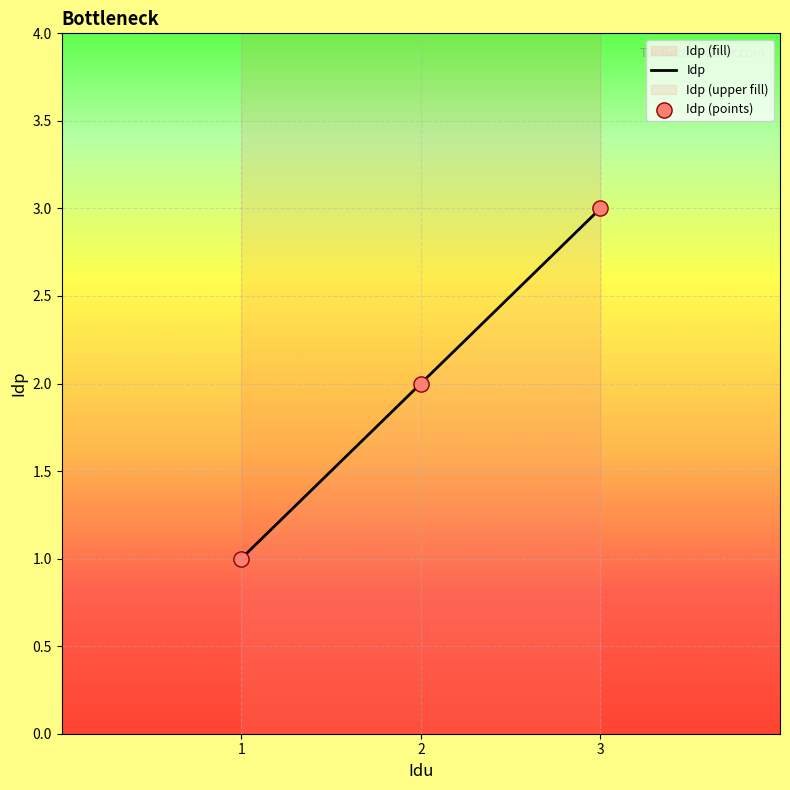

Between 3 and 1, which is larger?

3